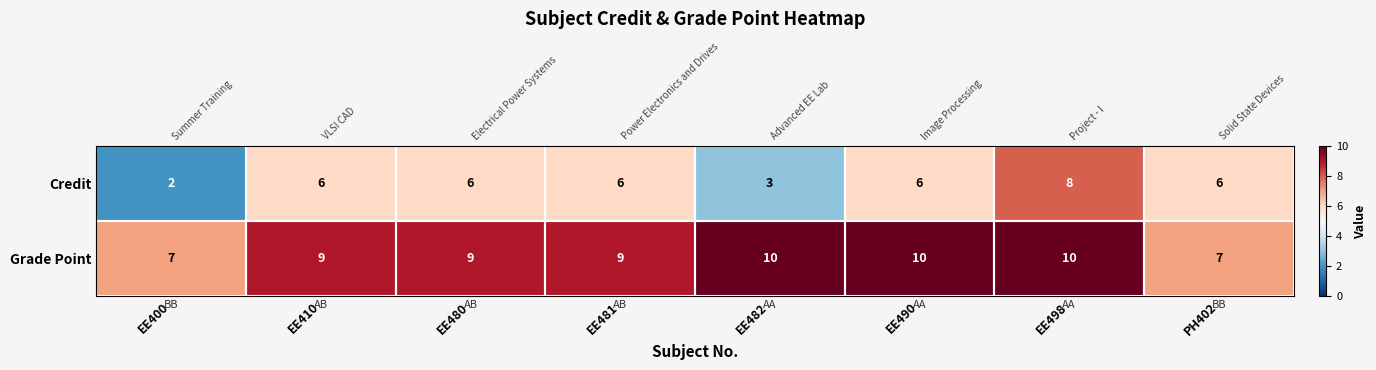

Which series has the widest spread of values?

Credit